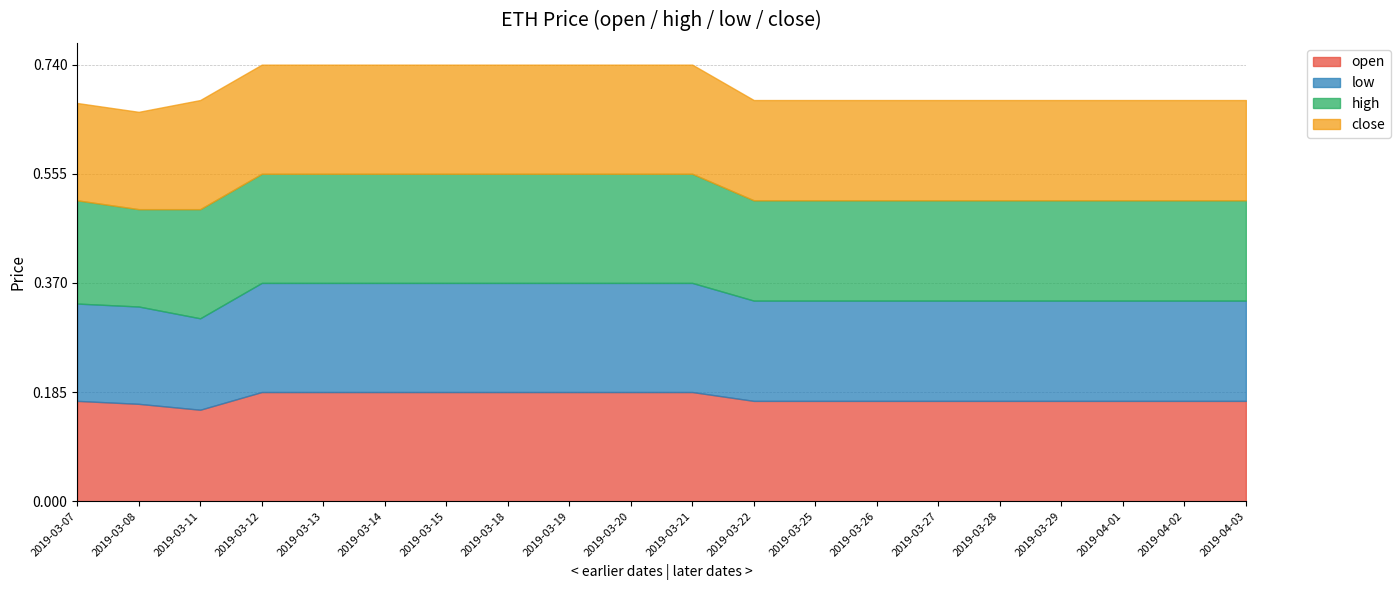

Which series has the largest range (max minus min)?

open